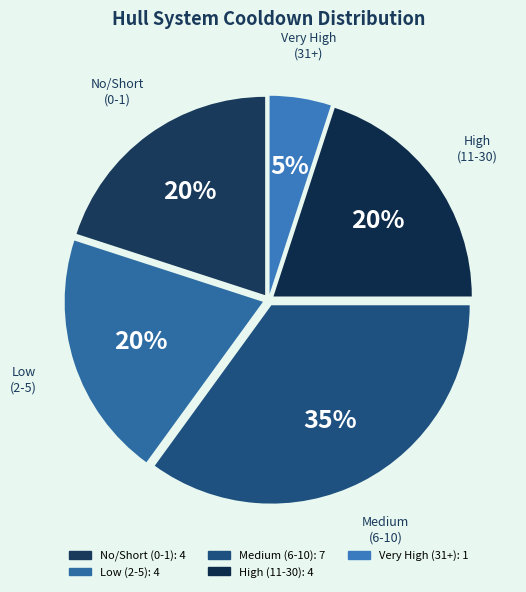

How many segments does this pie chart have?

5